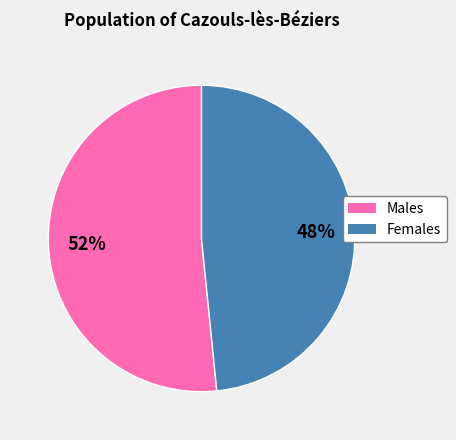

Is it true that Females is 56% of the pie?

False